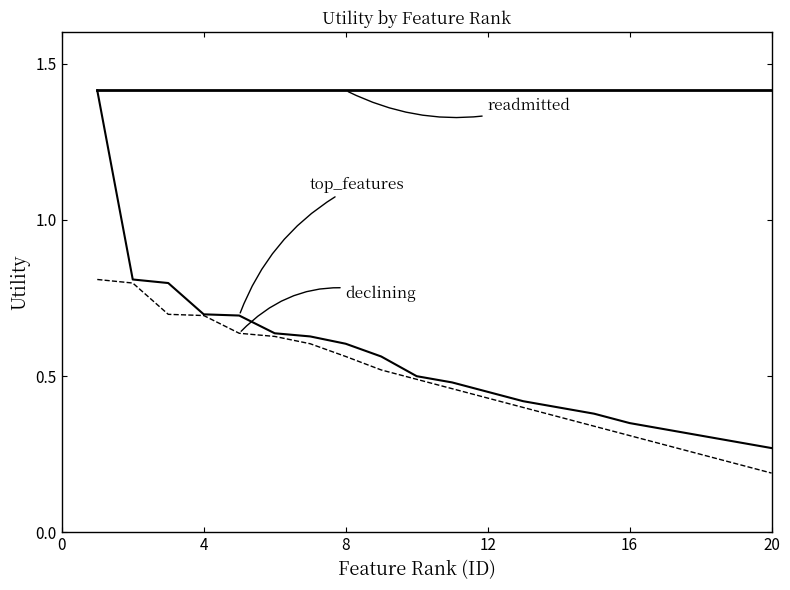

The top_features series shows 0.4 at 8. True or false?

False